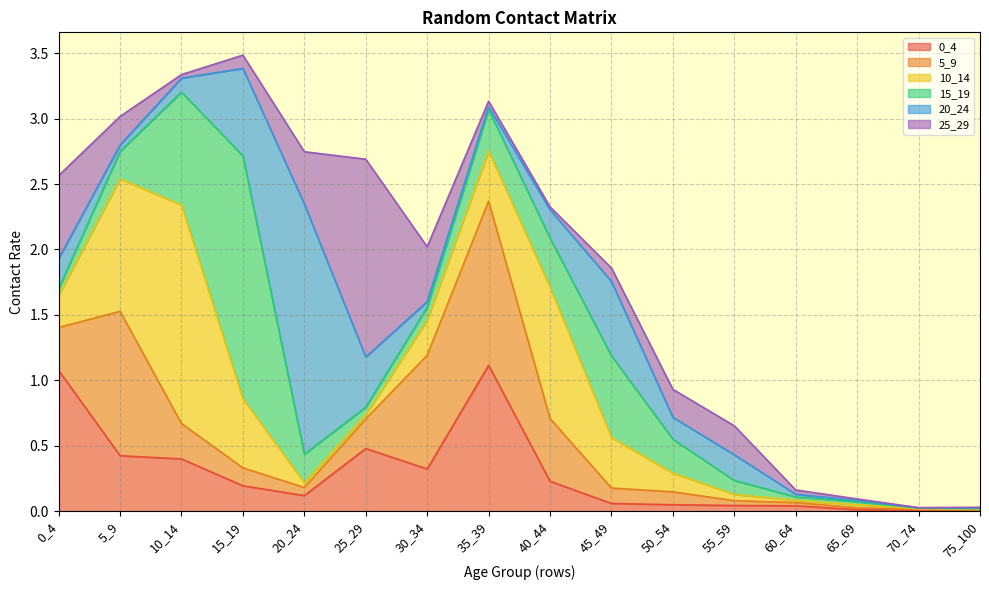

Is it true that 0_4 equals 0.0 at 45_49?

False